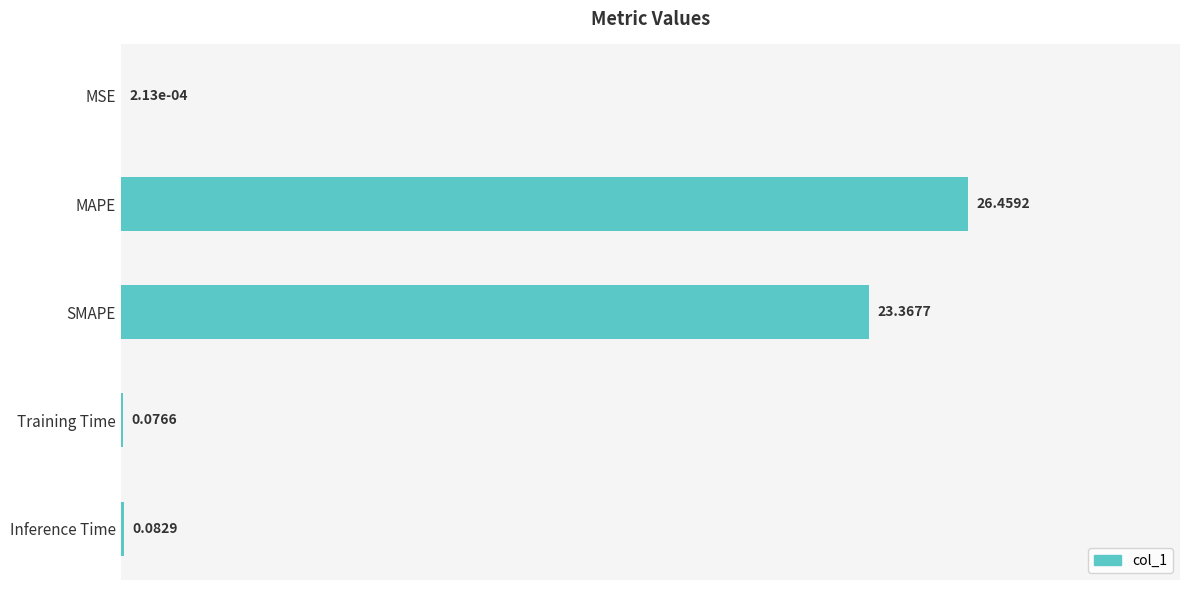

What is the change in value from MAPE to Training Time?

-26.4